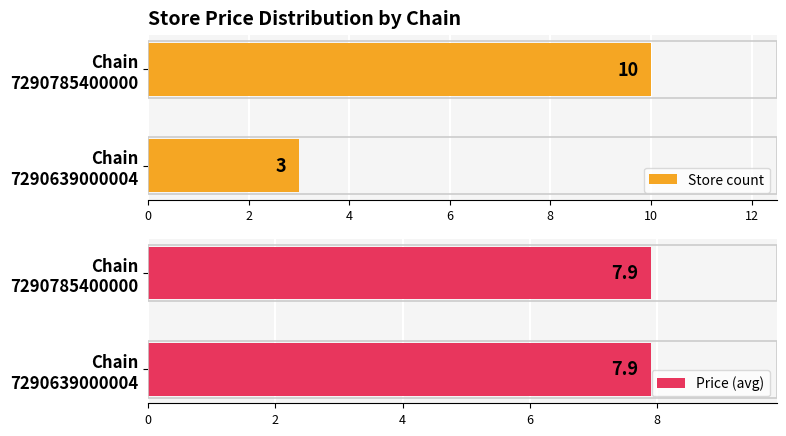

What is the sum of all Store count values?

13